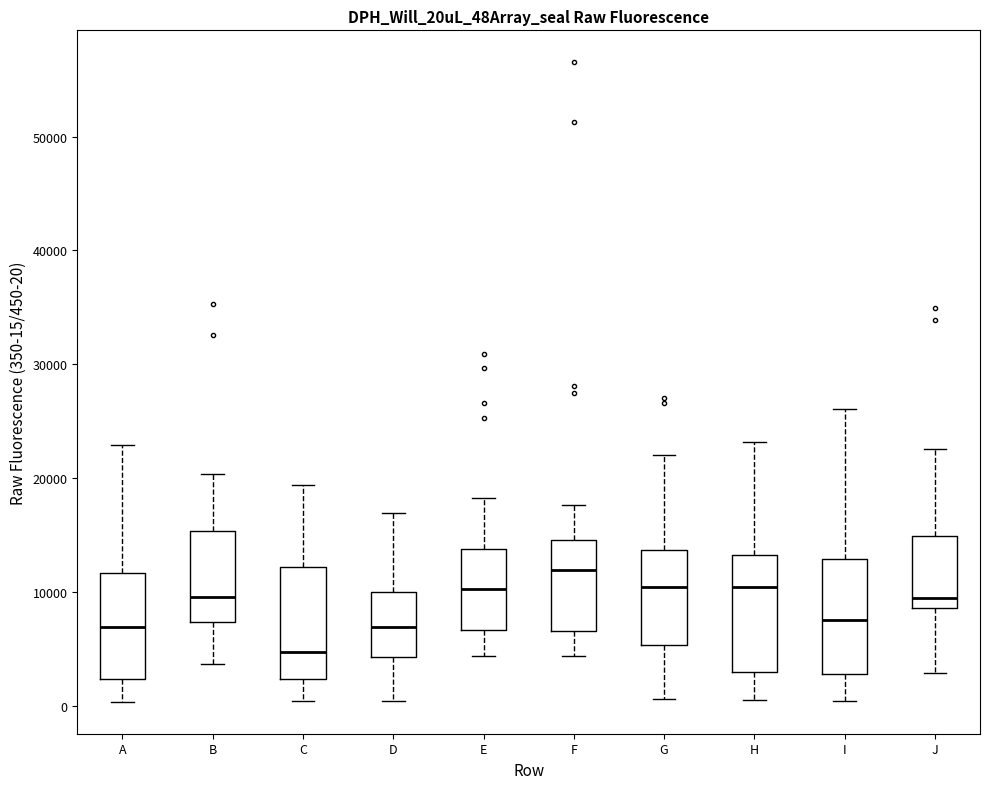

Which box has the lowest median line?

C